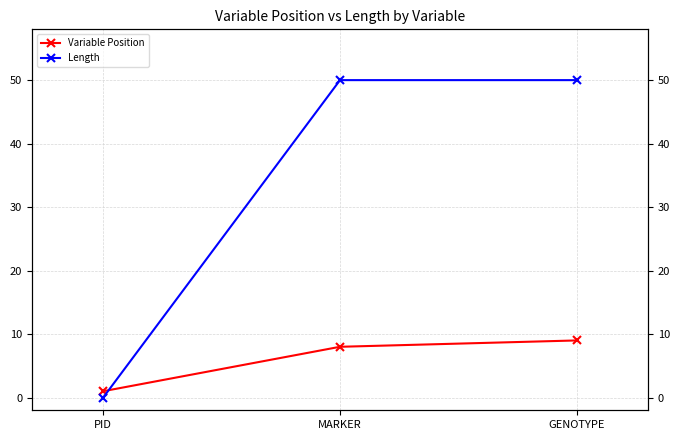

Reading left to right, transcribe all the data shown in this chart.

Variable Position: PID=1	MARKER=8	GENOTYPE=9
Length: PID=0	MARKER=50	GENOTYPE=50